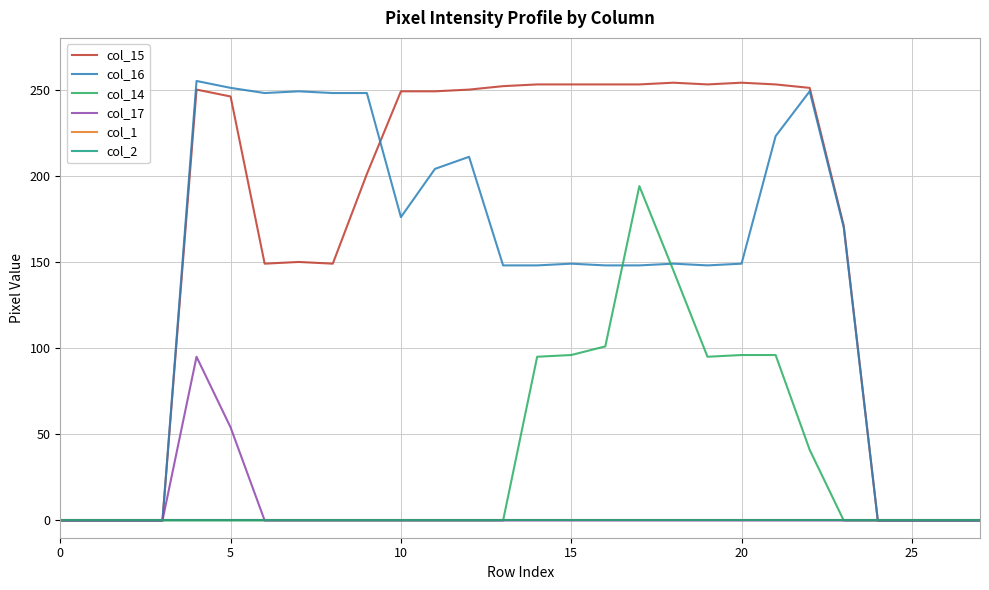

What is the average value of the col_14 series?

34